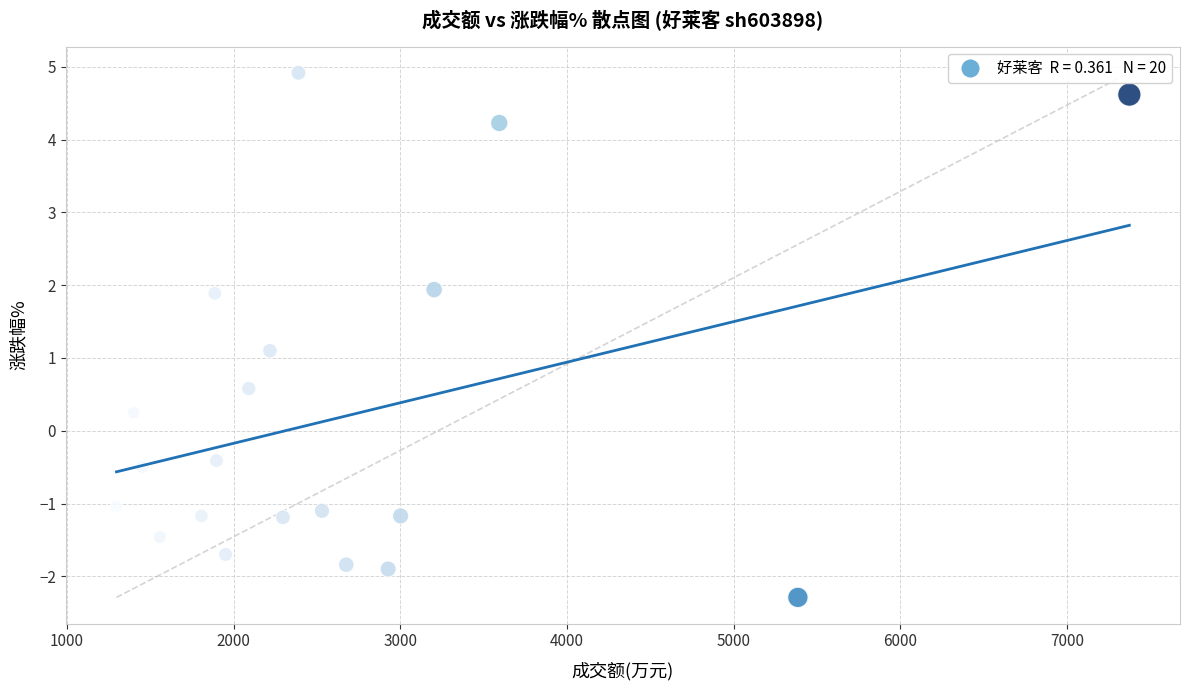

What Y value in the scatter plot is closest to 1?

1.1